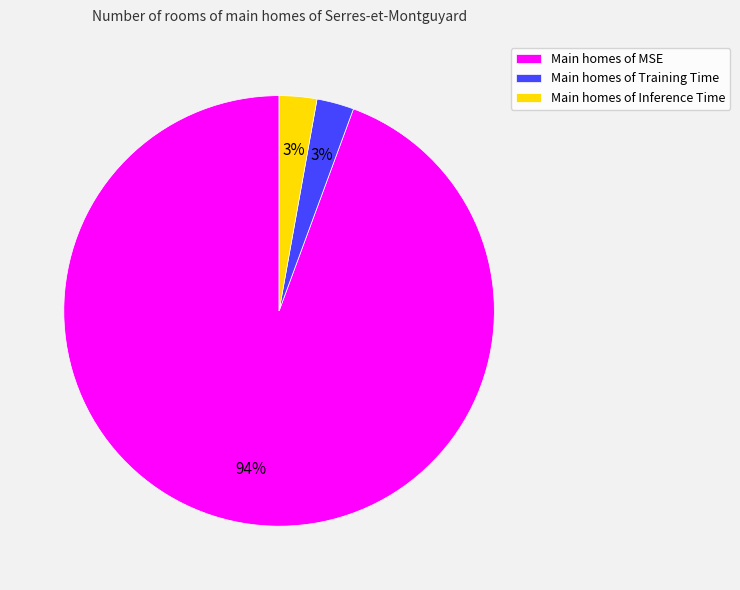

Does Main homes of MSE represent more than half of the total?

Yes